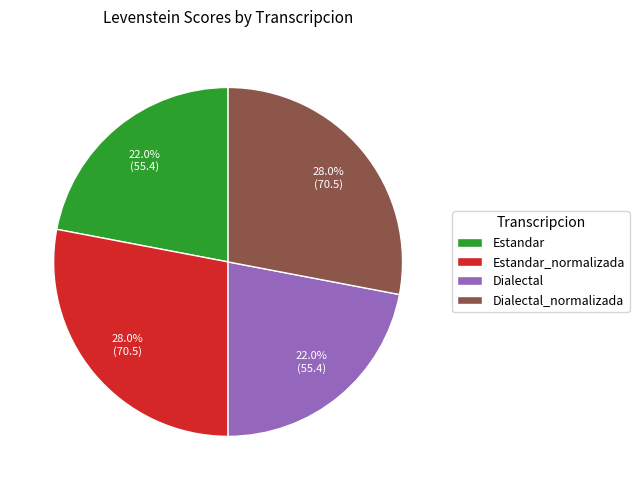

Is it true that Estandar is 22% of the pie?

True